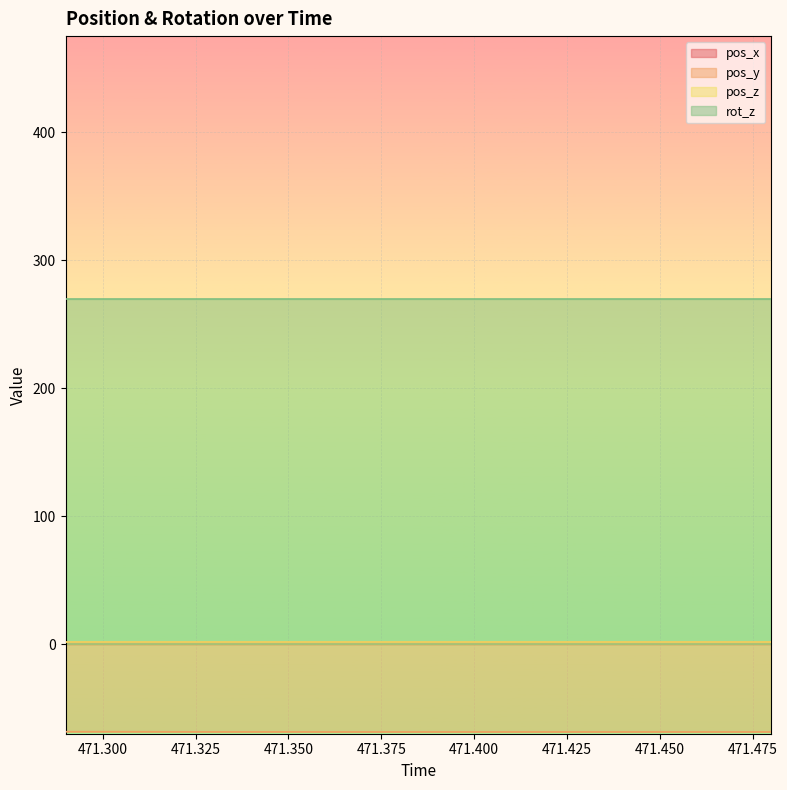

Which series has the largest total across all categories?

rot_z